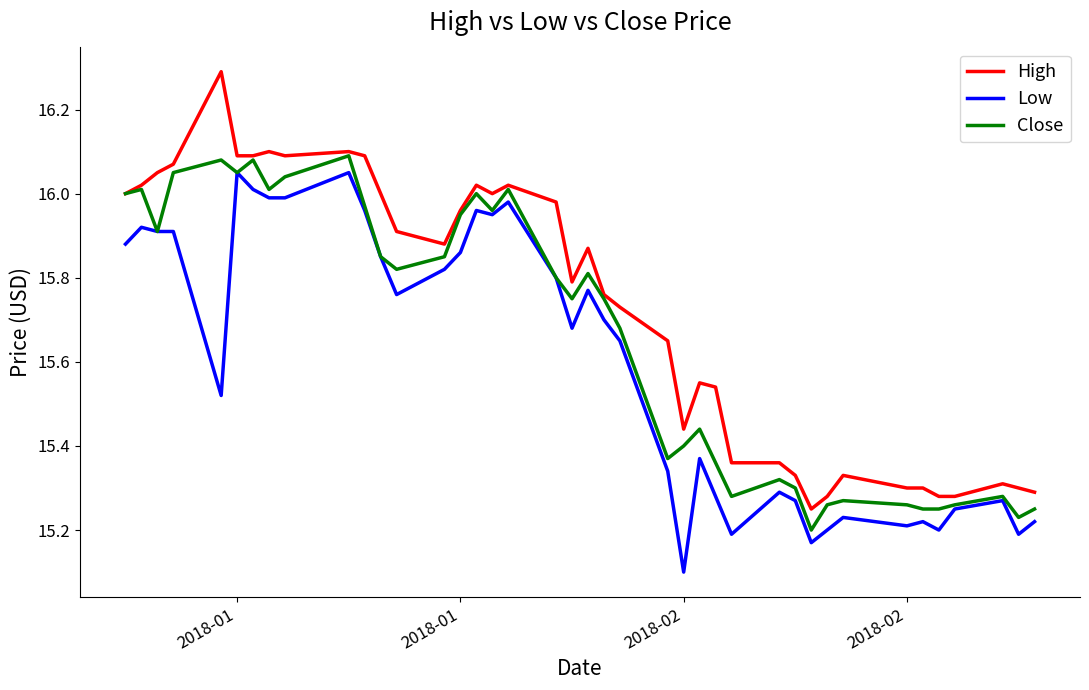

Is this an area chart (filled region under the line)?

No